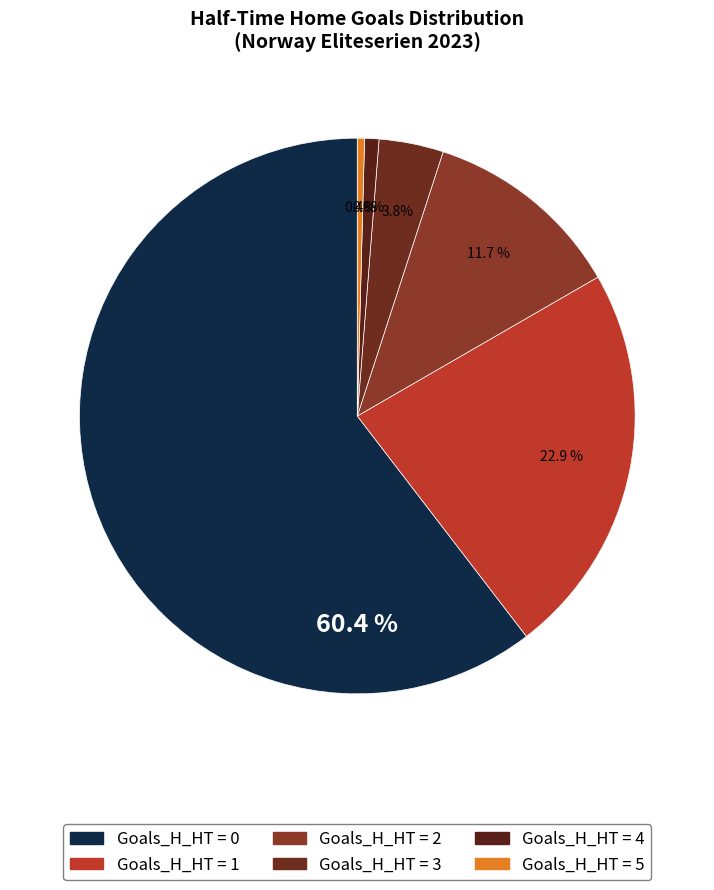

How many segments does this pie chart have?

6